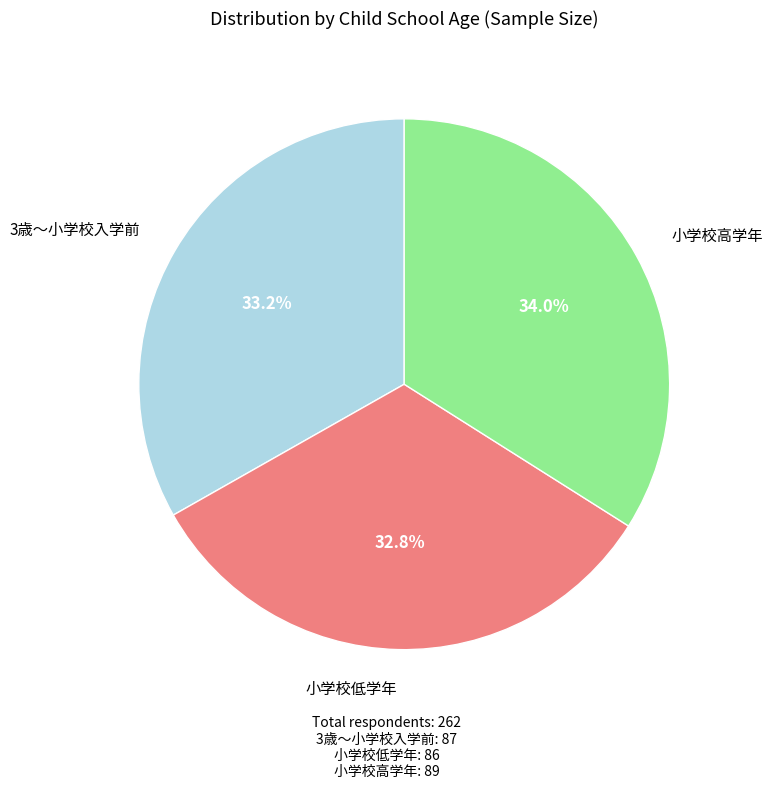

Is there any slice that represents more than half of the pie?

No